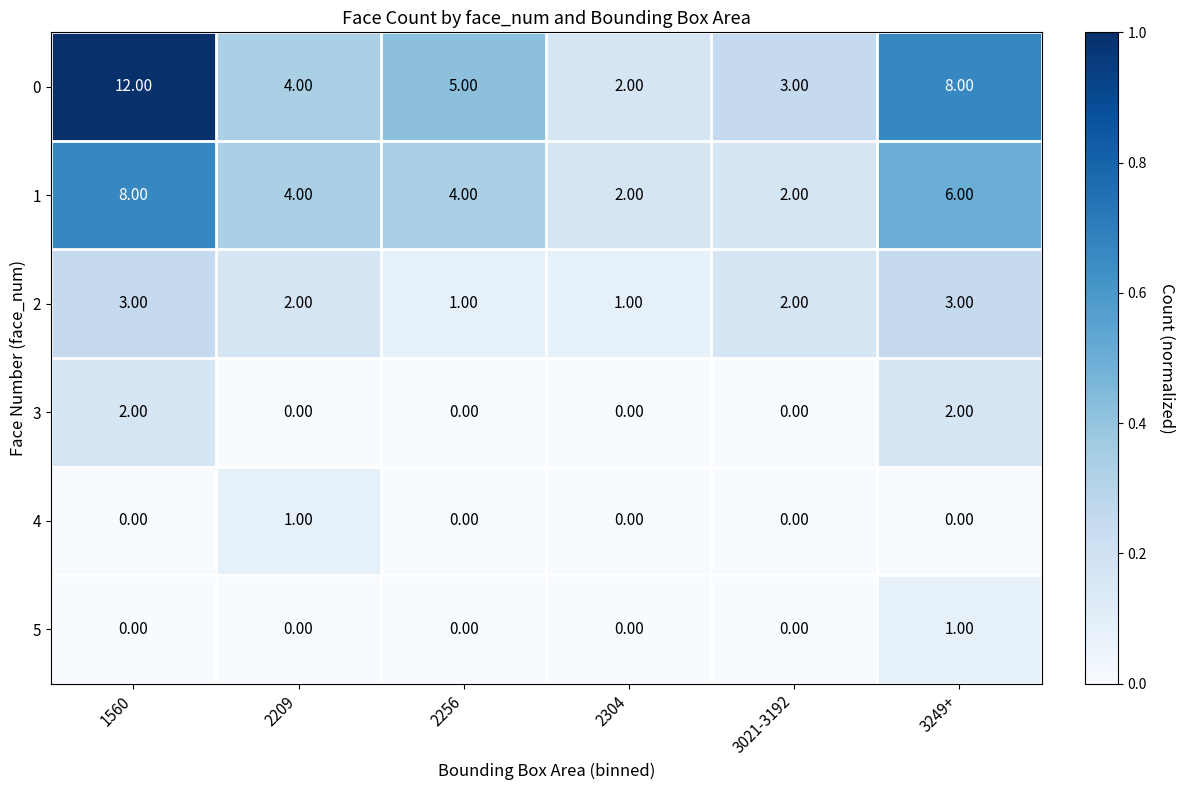

At how many categories does at least one series exceed 0?

6